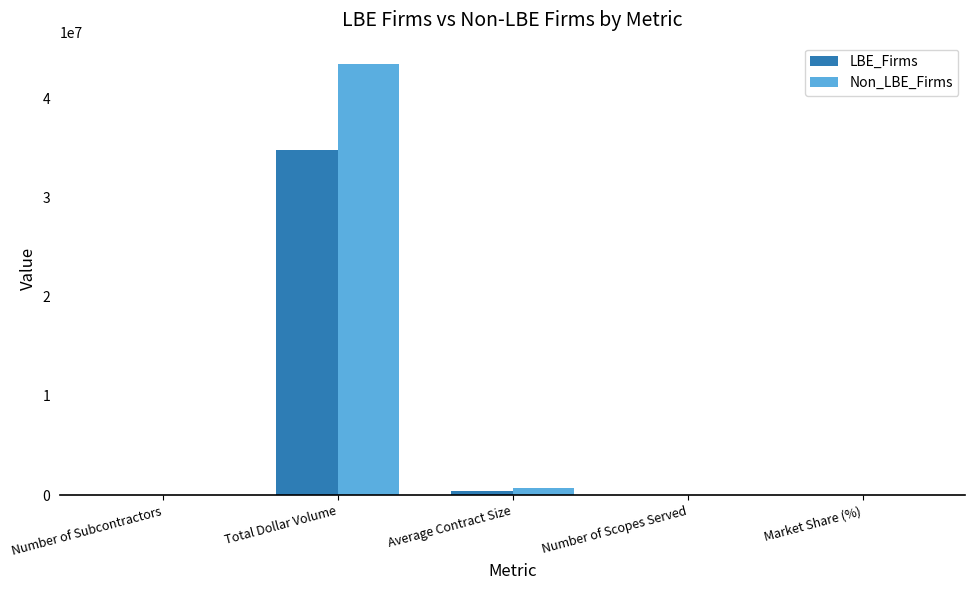

Is it true that LBE_Firms equals 34783881.0 at Total Dollar Volume?

True